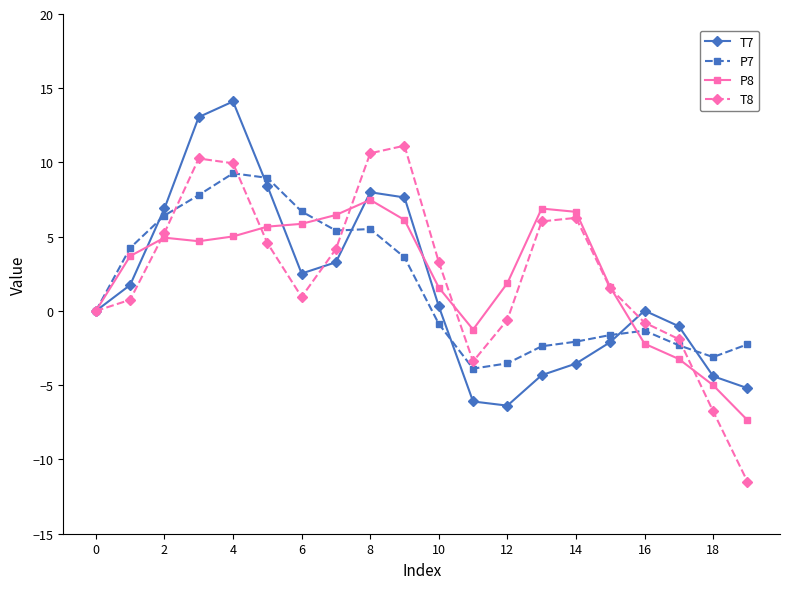

What is the difference between the second highest and second lowest values in the P7 series?

12.5